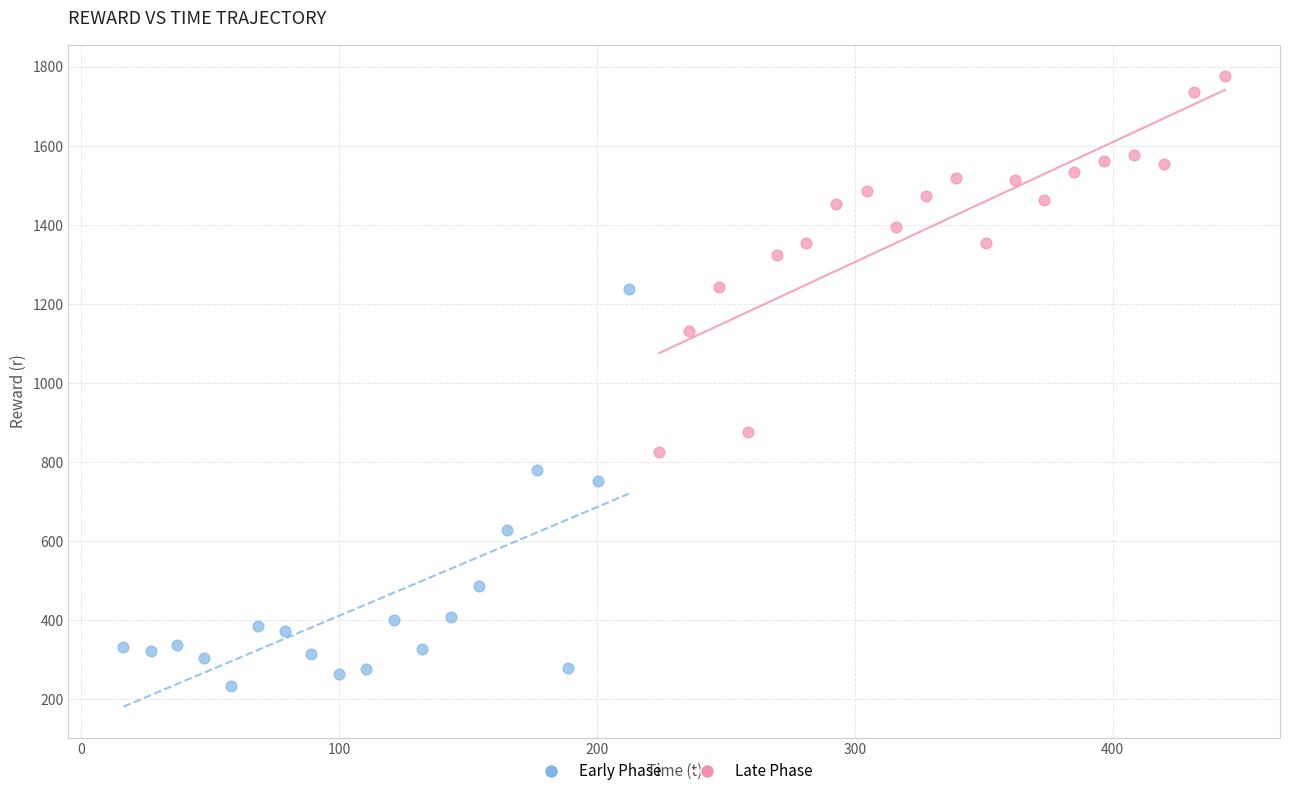

Which series reaches the minimum Y coordinate?

Early Phase